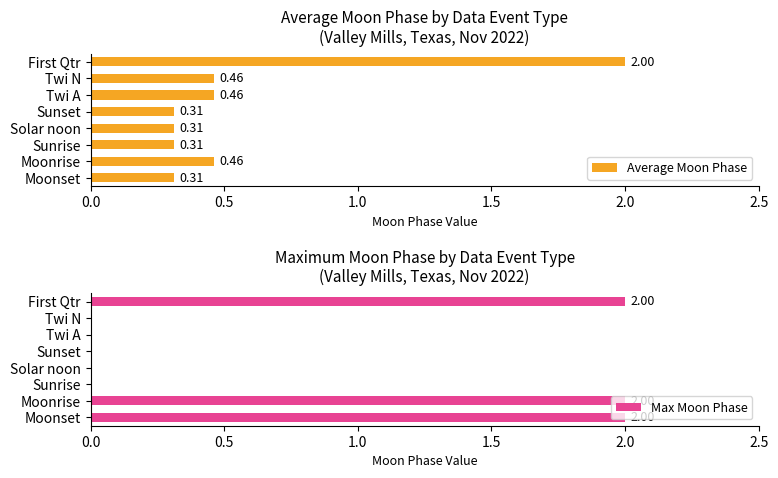

Reading right to left, list all the values displayed in this chart.

Average Moon Phase: 2.0	0.5	0.5	0.3	0.3	0.3	0.5	0.3
Max Moon Phase: 2.0	0.0	0.0	0.0	0.0	0.0	2.0	2.0